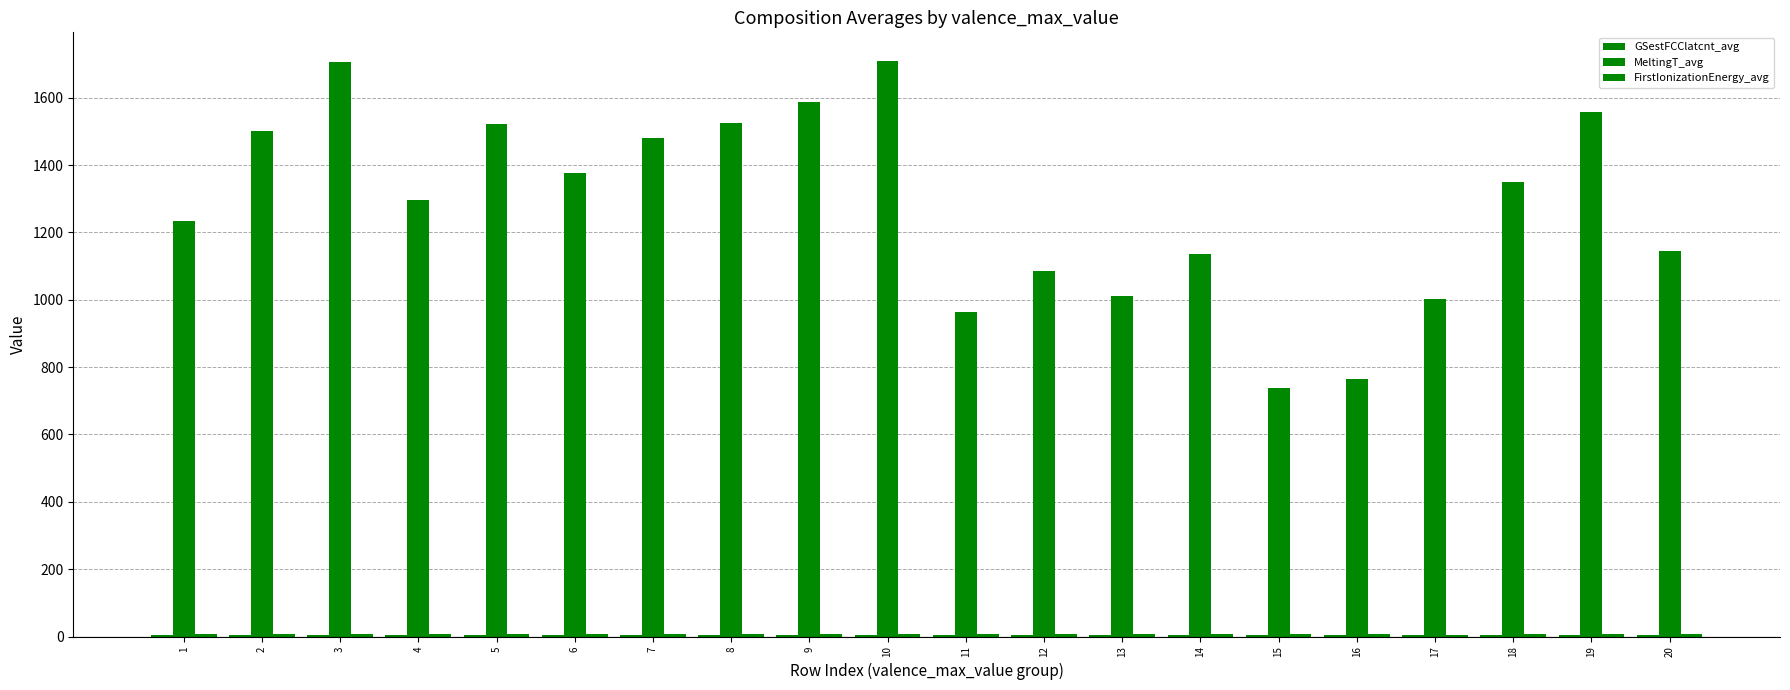

Which series changed the most between 6 and 18?

MeltingT_avg